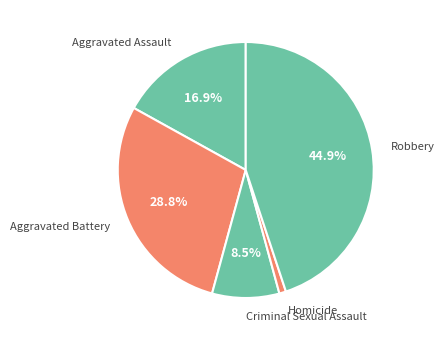

What is the ratio of the value at Aggravated Battery to the value at Aggravated Assault?

1.7